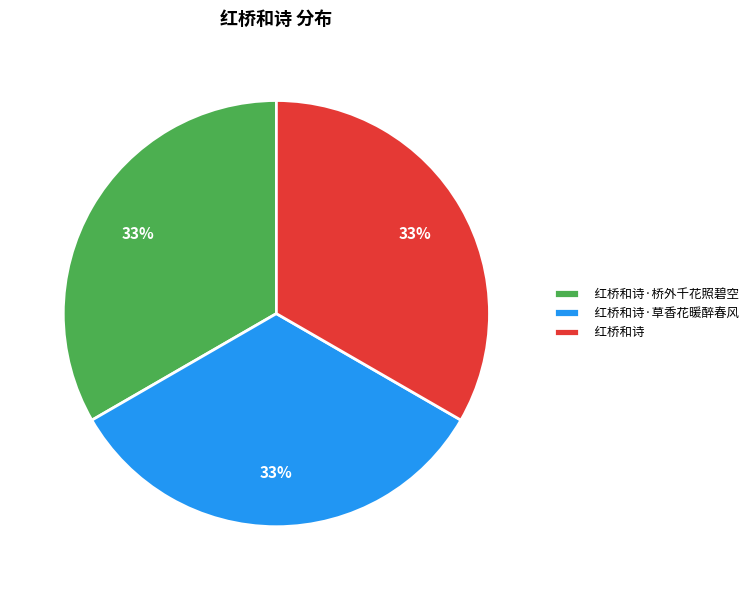

Do 红桥和诗·草香花暖醉春风 and 红桥和诗·桥外千花照碧空 together represent more than half of the pie?

Yes